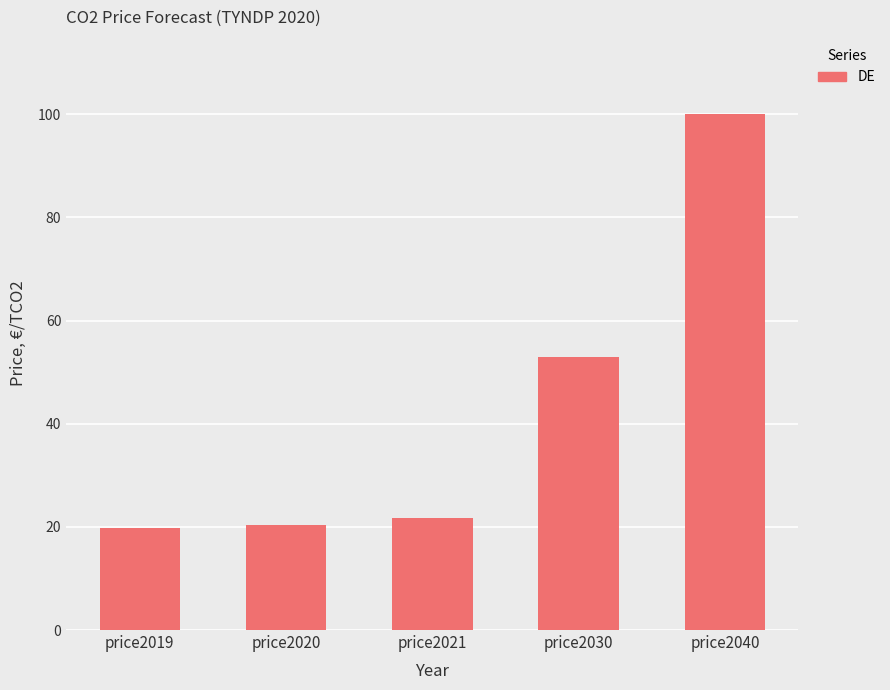

What is the greatest value displayed?

100.0